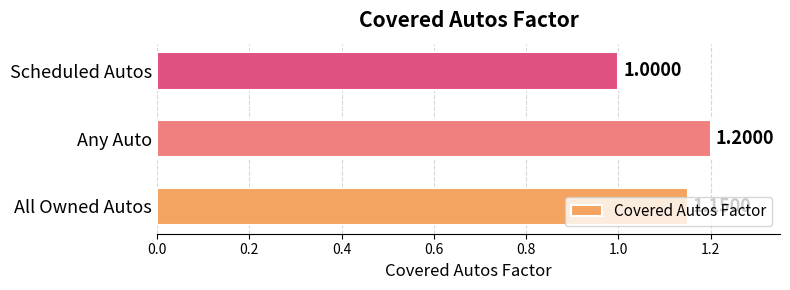

What is the minimum value shown in the chart?

1.0